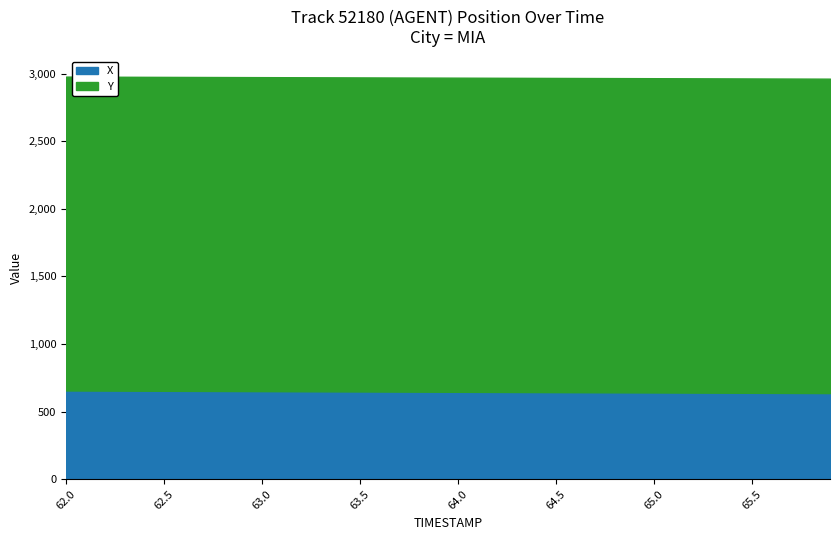

What is the value of the X point at the 22nd from the left?

646.2